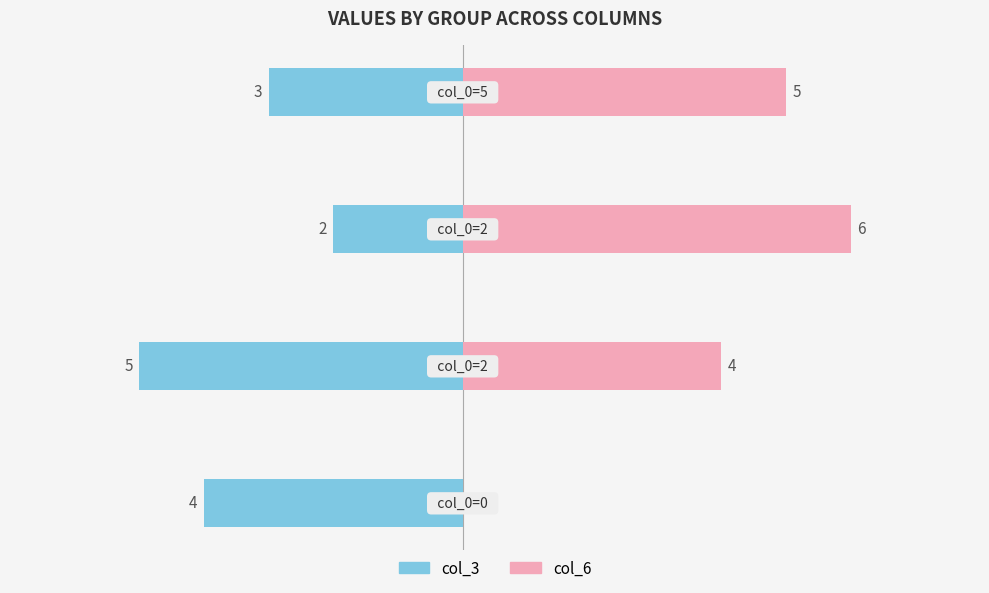

Between 1 and 3, which series saw the biggest shift?

col_3